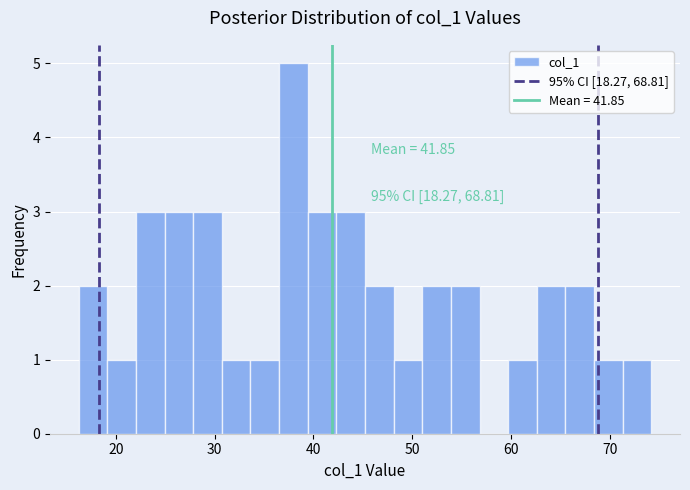

Around what value on the x-axis is the tallest bar? Give the approximate position of its centre, as read against the axis.

38